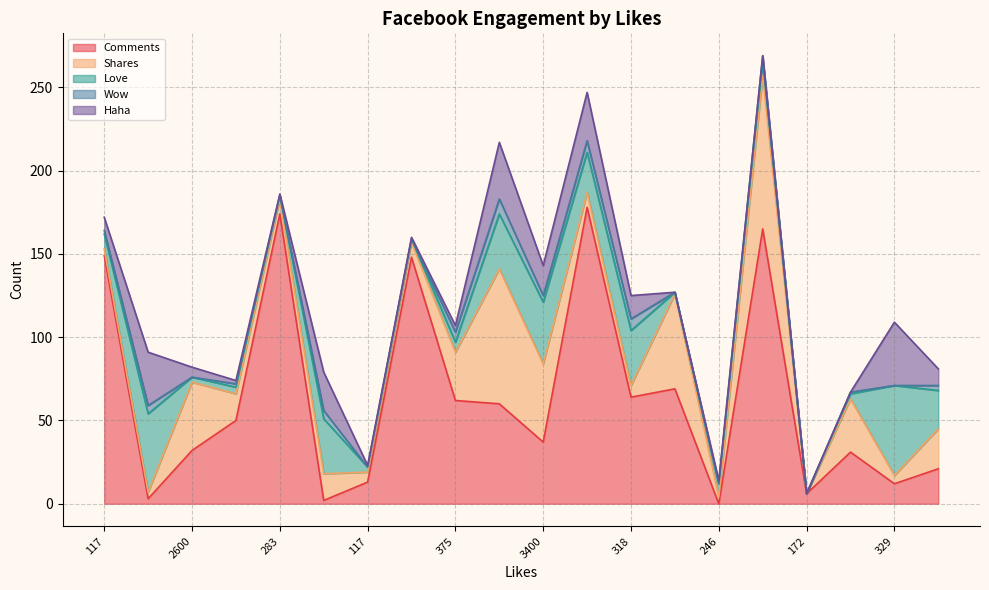

What is the value of the Haha point at the 11th from the left?

18